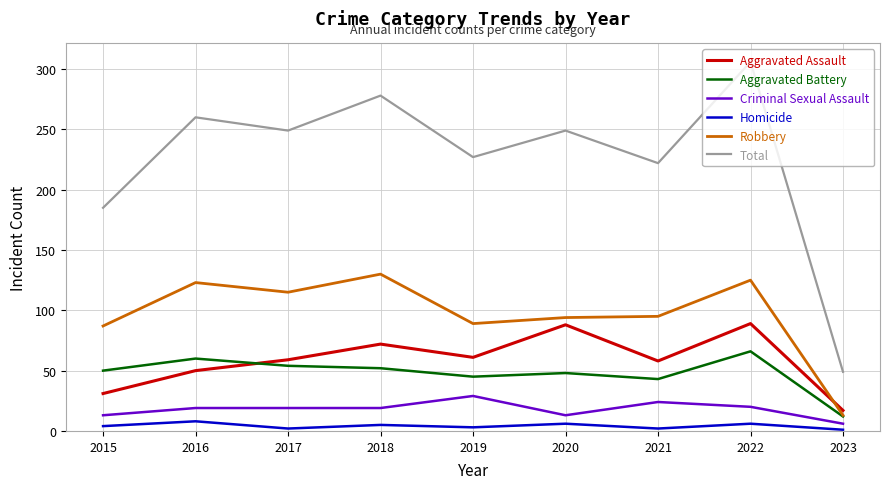

The Total series shows 359 at 2016. True or false?

False